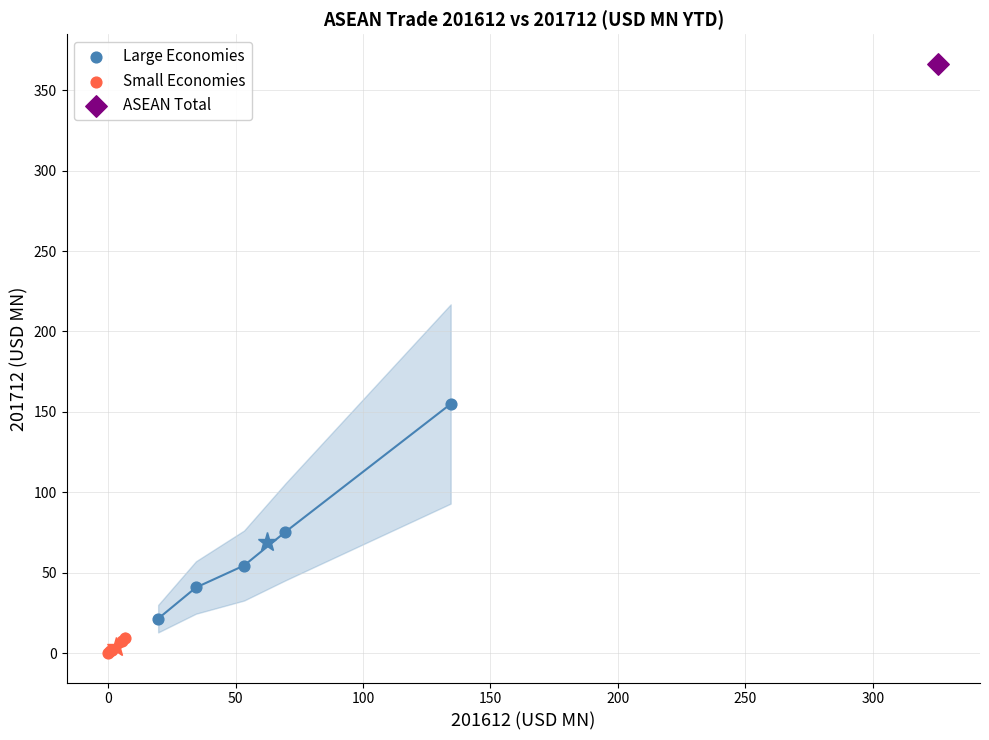

What are all the series names shown in the legend?

Large Economies, Small Economies, ASEAN Total